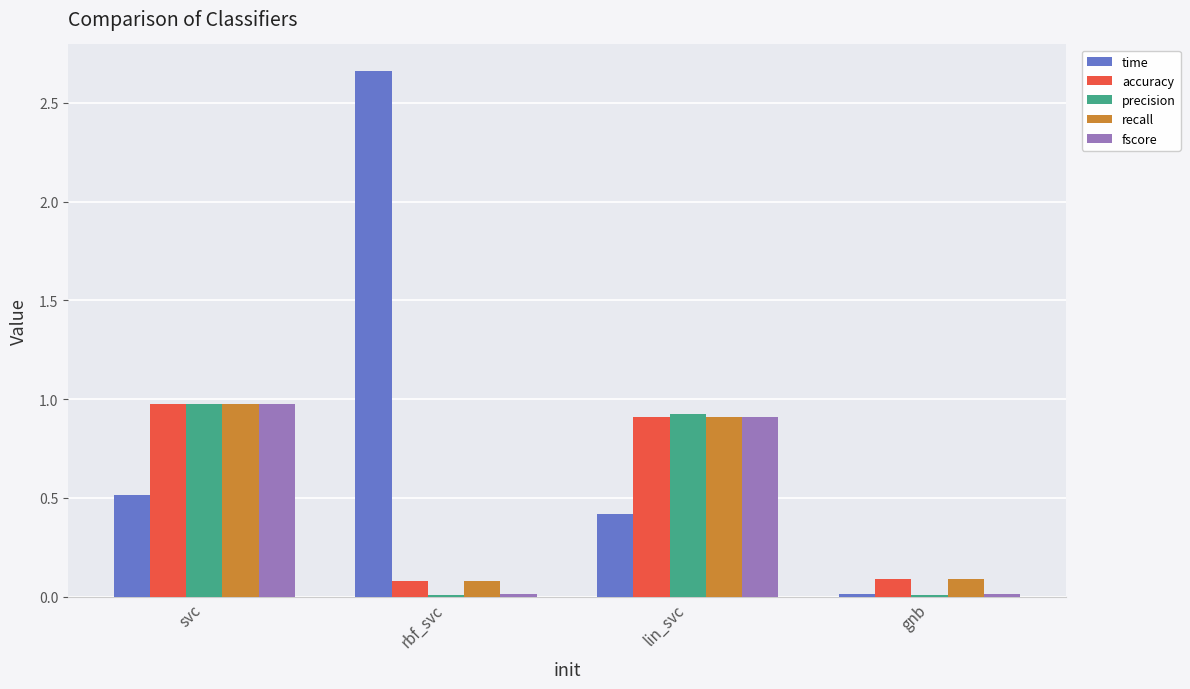

Are the bars grouped side by side (vs. stacked)?

Yes